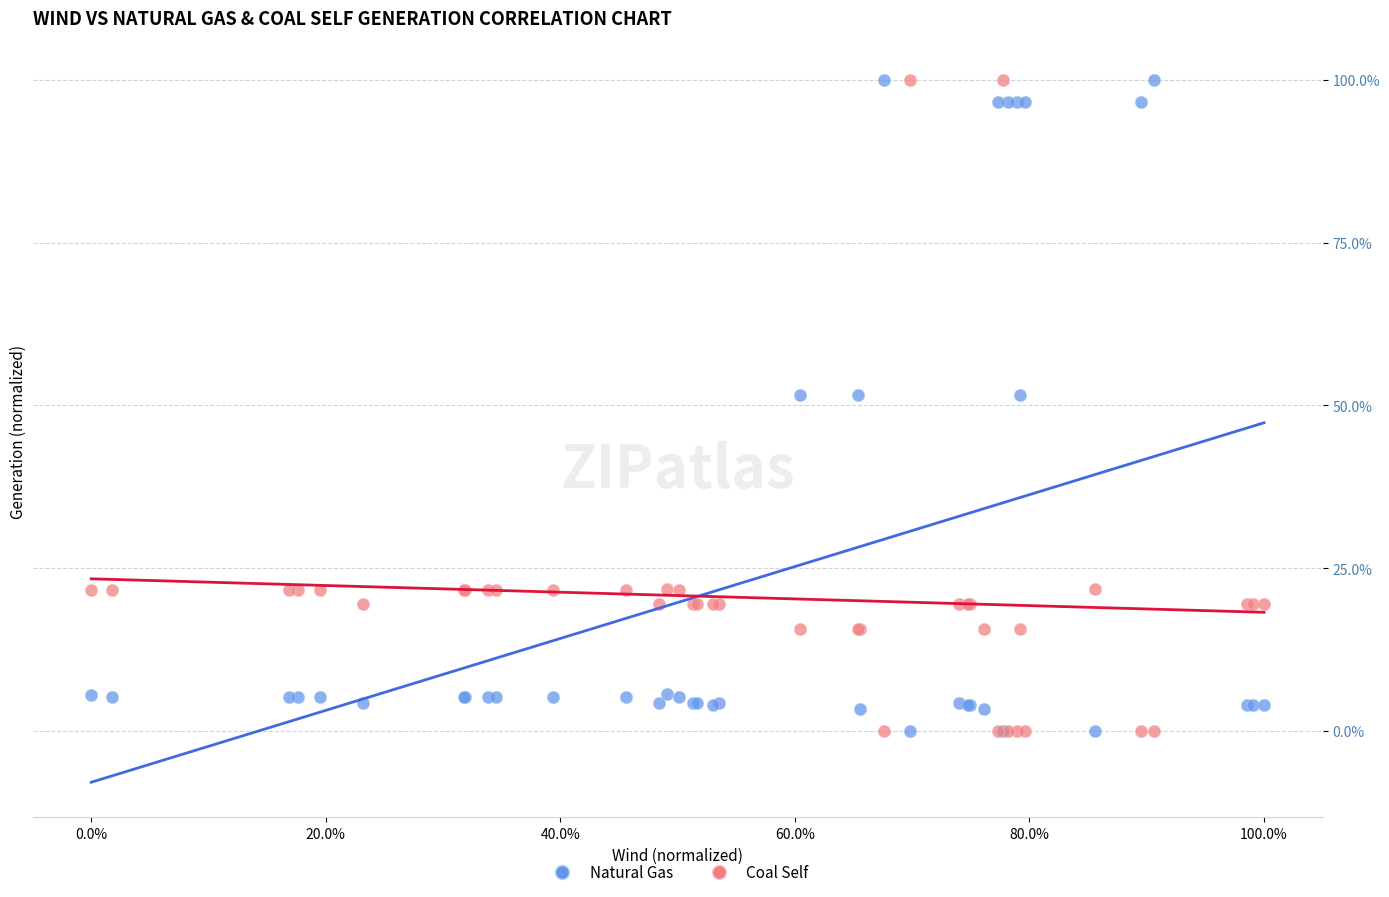

What are all the series names shown in the legend?

Natural Gas, Coal Self